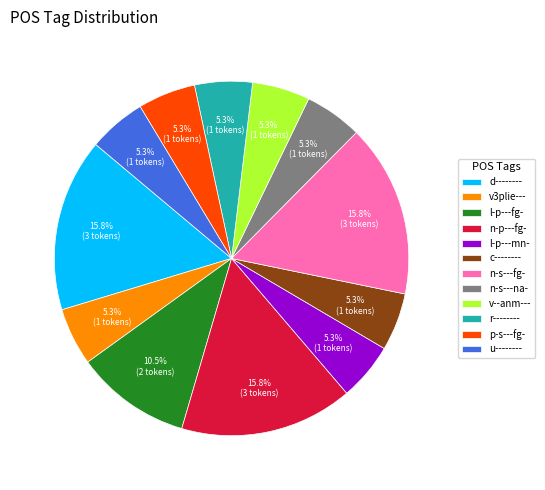

What percentage is the l-p---mn- slice, to the nearest percent?

5%